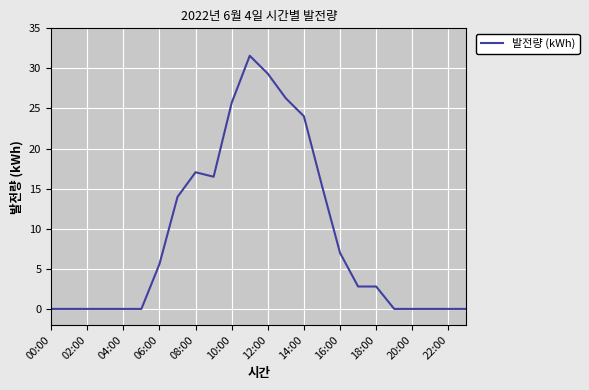

Reading left to right, what are all the values shown in this chart?

0.0	0.0	0.0	0.0	0.0	0.0	5.6	14.0	17.0	16.5	25.7	31.6	29.3	26.3	24.0	15.4	7.0	2.8	2.8	0.0	0.0	0.0	0.0	0.0